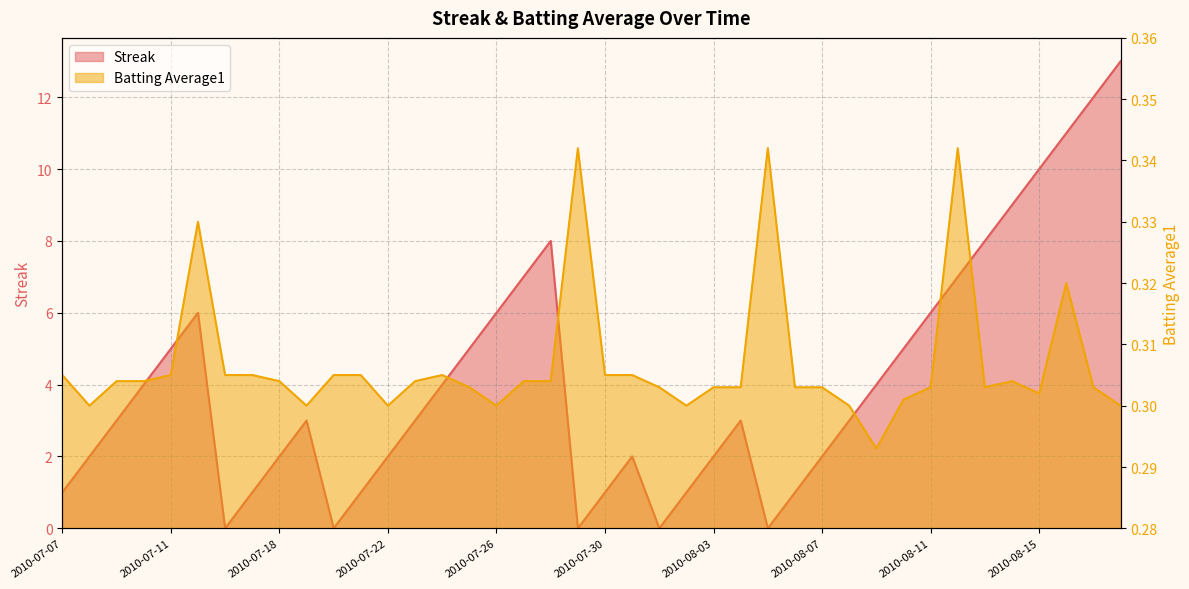

Is the value of Streak at 2010-08-13 greater than the value of Batting Average1 at 2010-08-09?

Yes